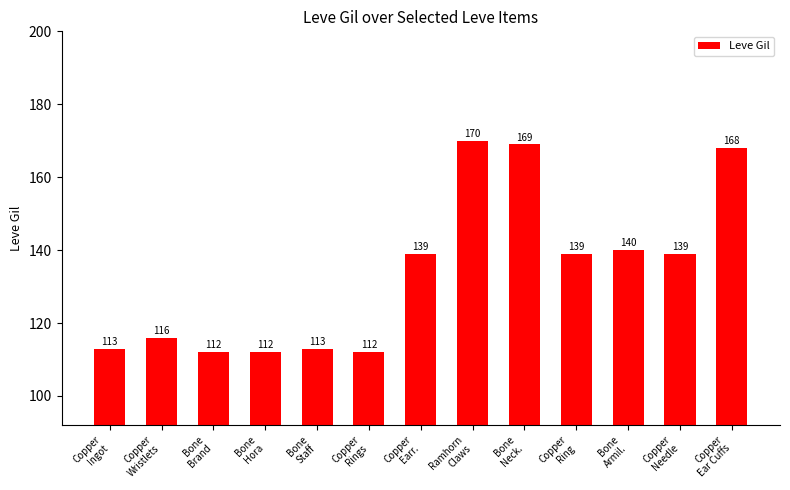

What is the greatest value displayed?

170